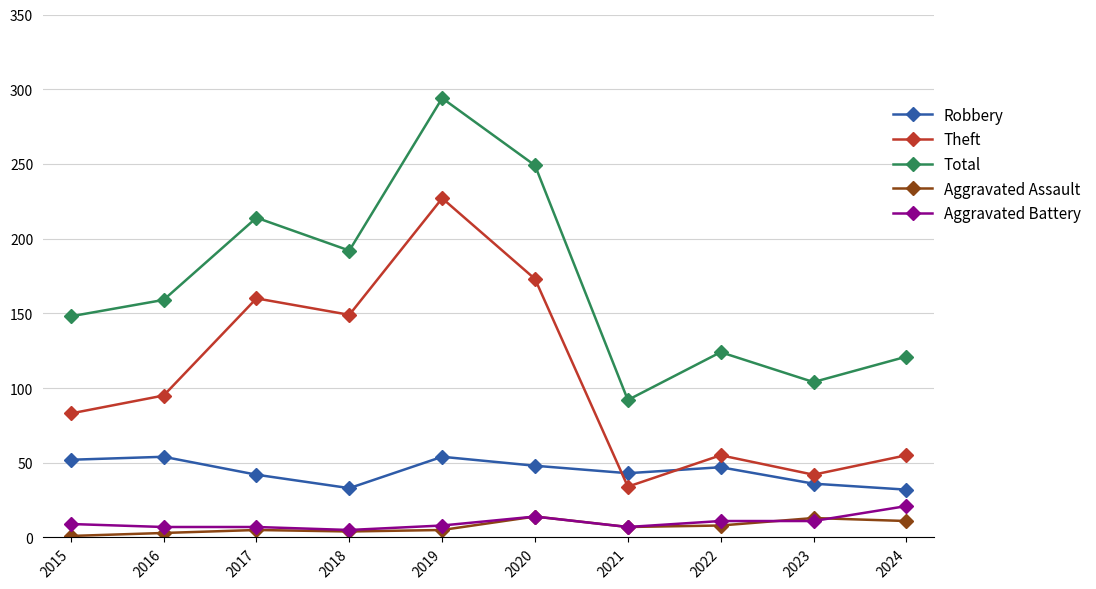

True or false: Total and Aggravated Battery cross at least once.

False